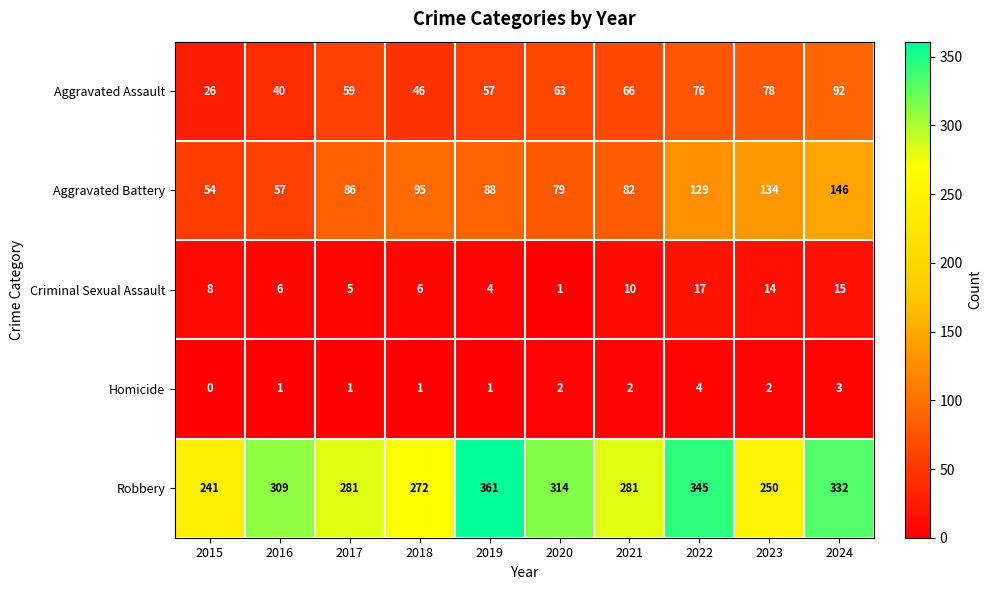

Rank the categories by Aggravated Assault value from lowest to highest.

2015, 2016, 2018, 2019, 2017, 2020, 2021, 2022, 2023, 2024